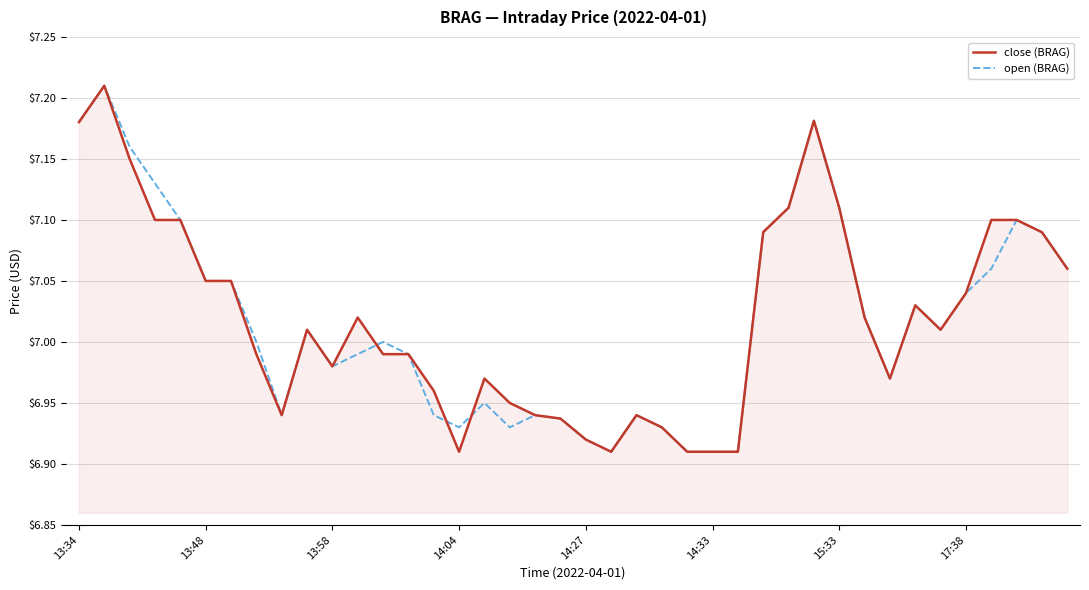

Does the chart have visible grid lines?

Yes